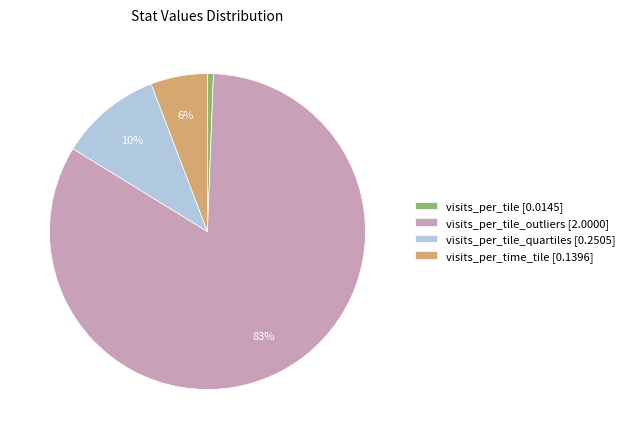

What is the largest slice in the pie chart?

visits_per_tile_outliers [2.0000]